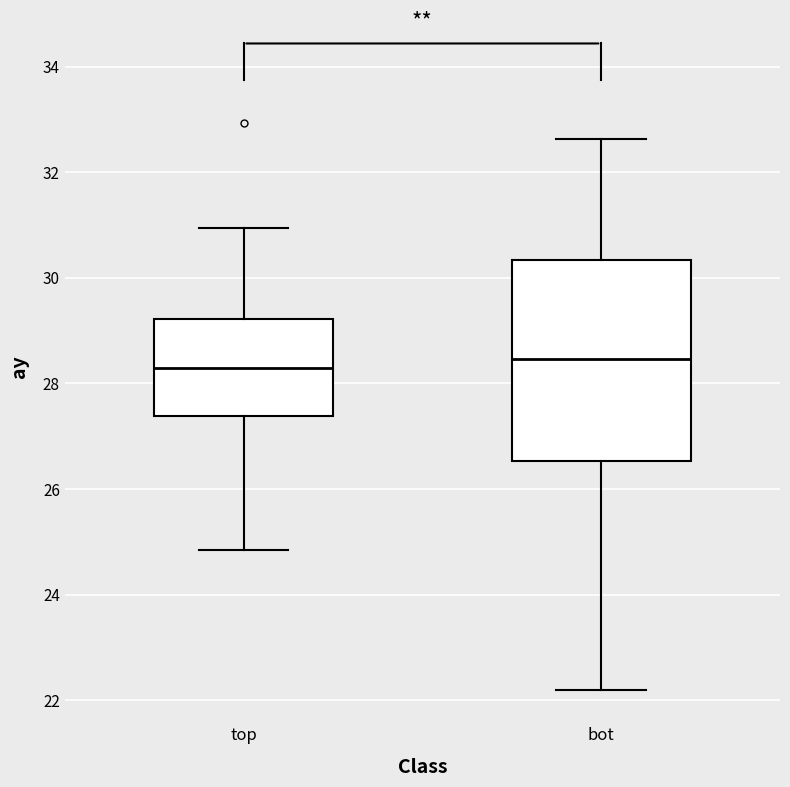

Where does the lower whisker of the box for top end on the y-axis? The values are not printed on the chart, so give them approximately, as read against the axis.

24.8